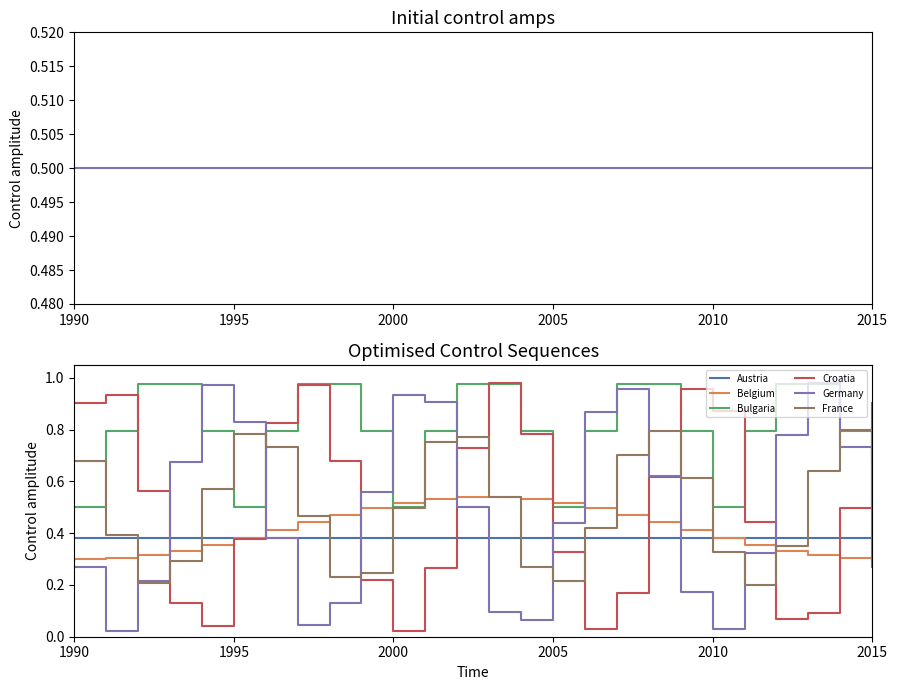

How many lines are shown in the chart?

6